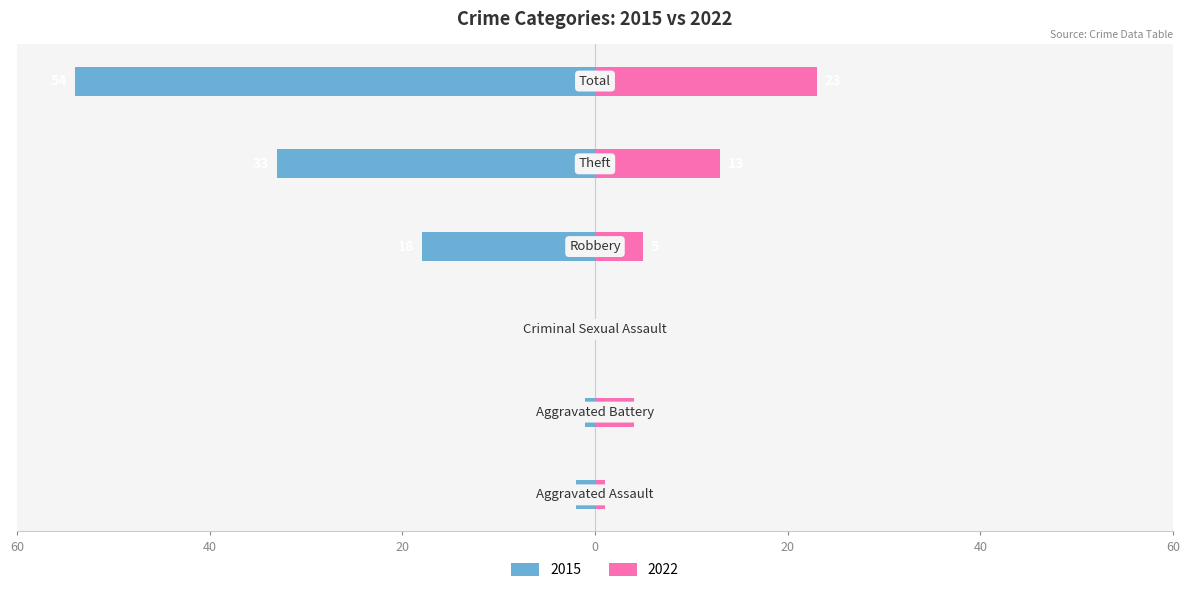

What is the difference between the Right (2022) values at Total and Aggravated Battery?

19